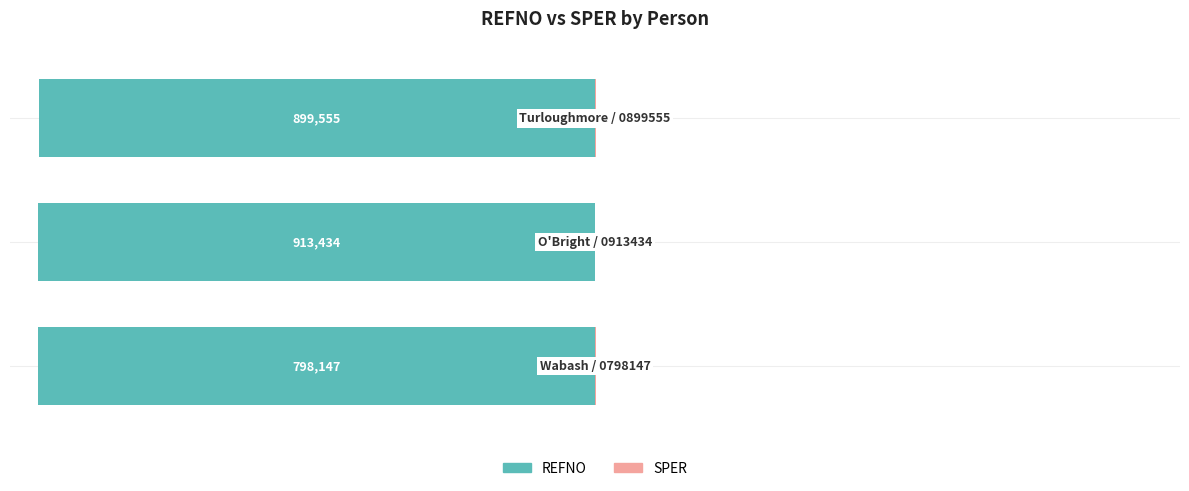

Is the value of REFNO at 1 greater than the value of SPER at 0?

No